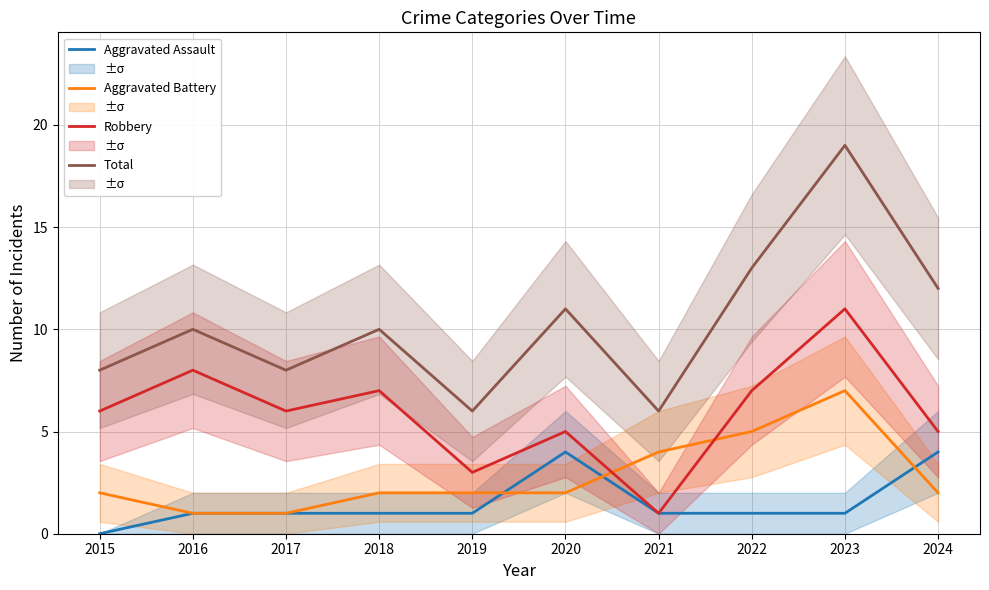

What are all the series names shown in the legend?

Aggravated Assault, Aggravated Battery, Robbery, Total